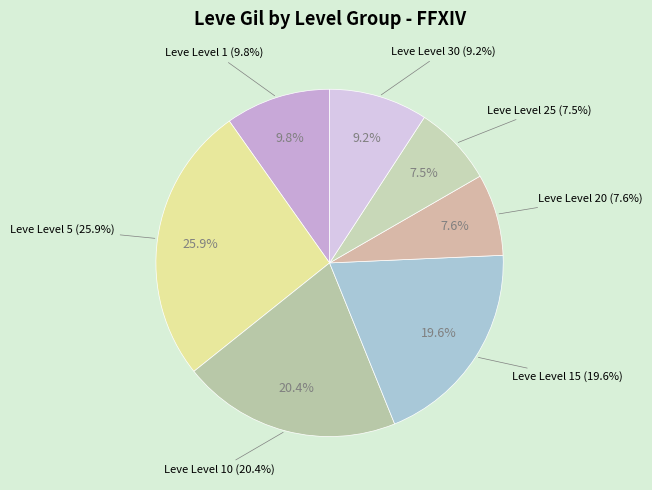

Count the number of slices in the pie.

7